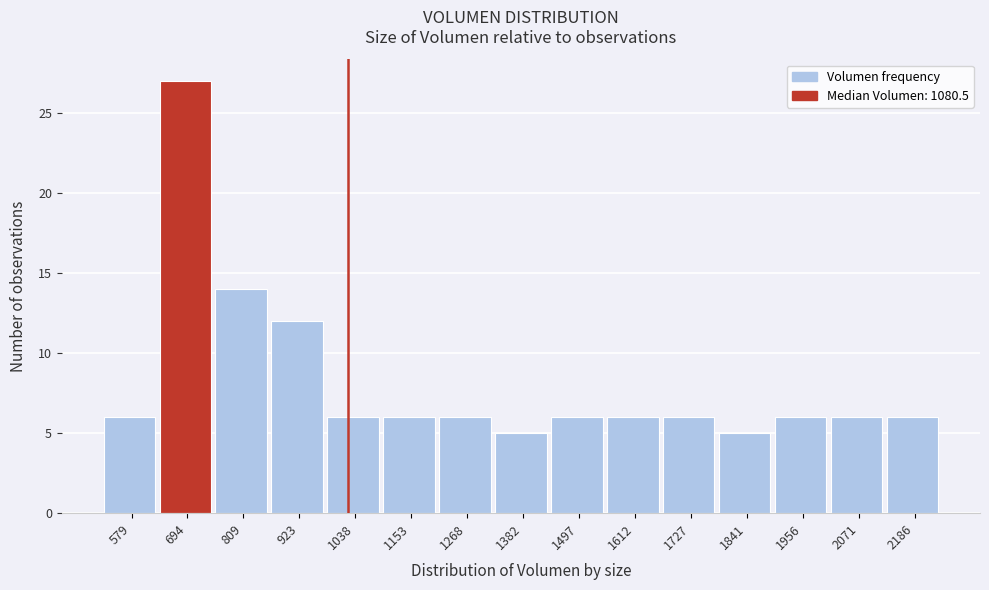

Reading left to right, what are all the values shown in this chart?

6	27	14	12	6	6	6	5	6	6	6	5	6	6	6